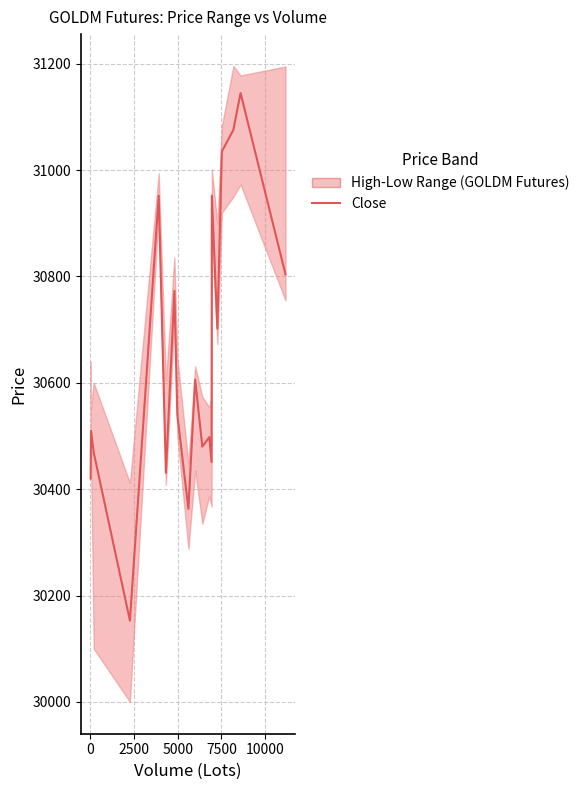

Reading left to right, extract all data points from this chart.

30420	30510	30469	30153	30952	30431	30773	30605	30540	30363	30606	30480	30498	30451	30952	30702	31035	31076	31145	30804